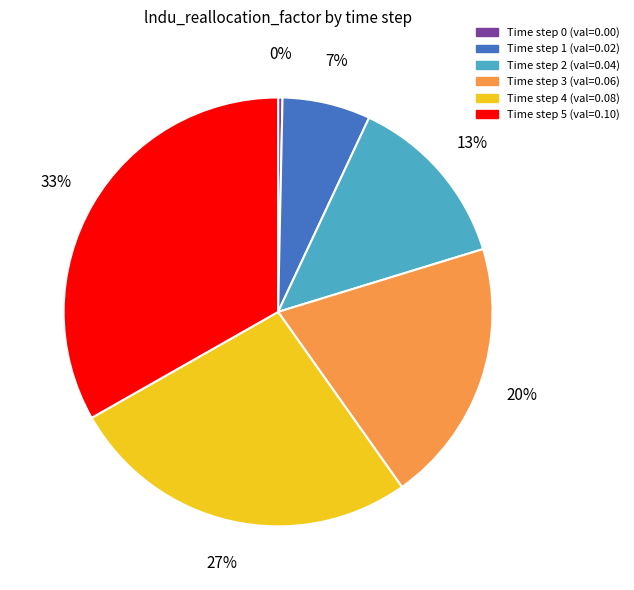

Does any single category account for the majority?

No